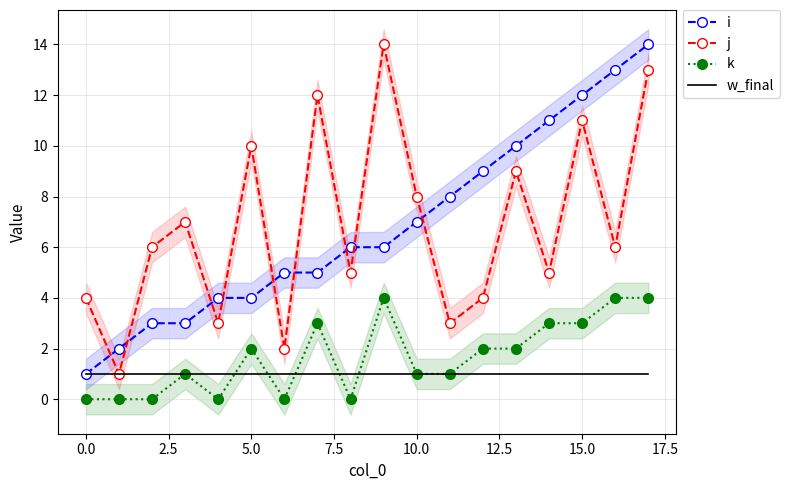

Is the value of w_final at 15.0 greater than the value of i at 5.0?

No